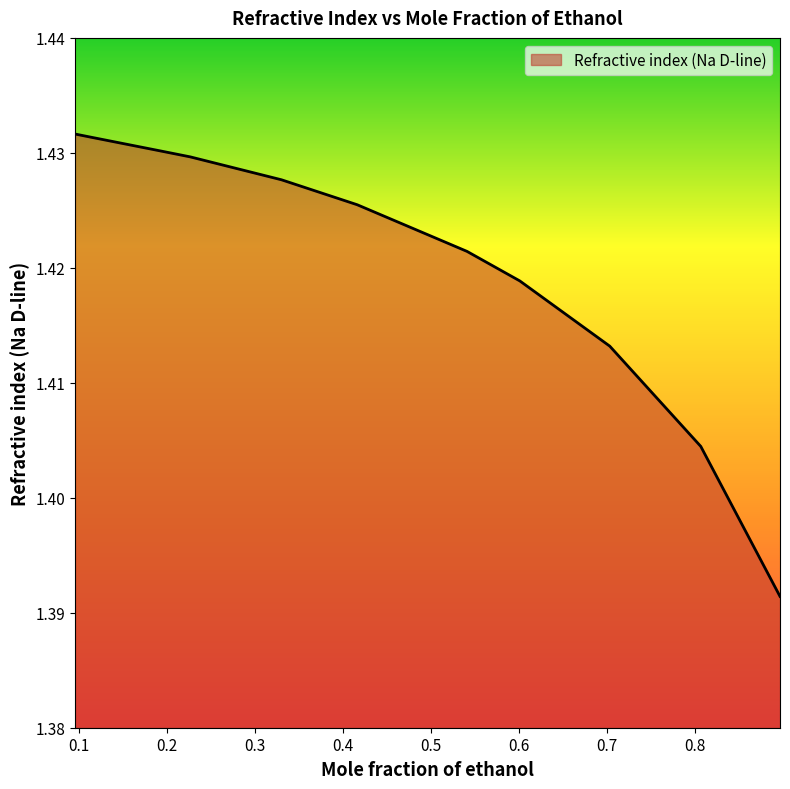

List the labels in order of value, largest first.

0.0959, 0.1162, 0.1935, 0.2269, 0.3304, 0.4164, 0.5412, 0.6012, 0.7033, 0.8067, 0.8967